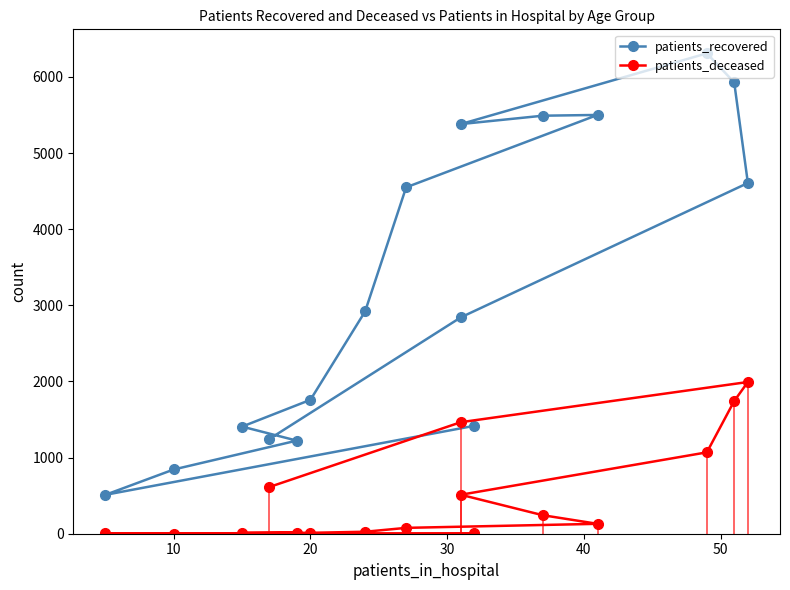

Does the chart display data point markers on the line(s)?

Yes